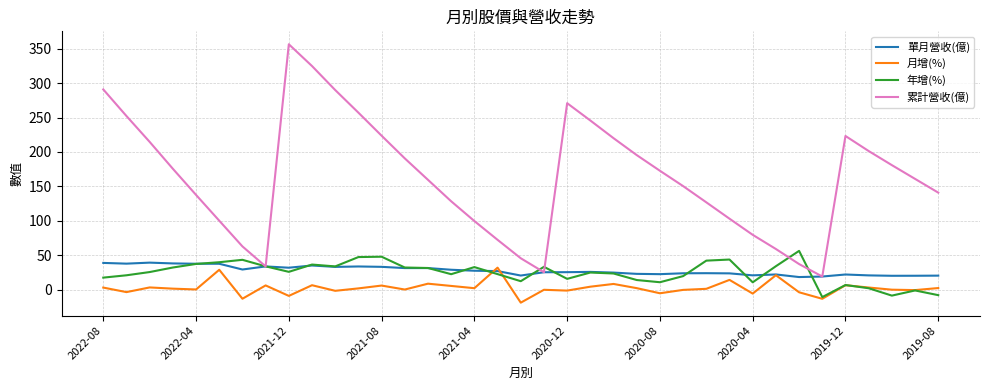

Which series has the largest total across all categories?

累計營收(億)